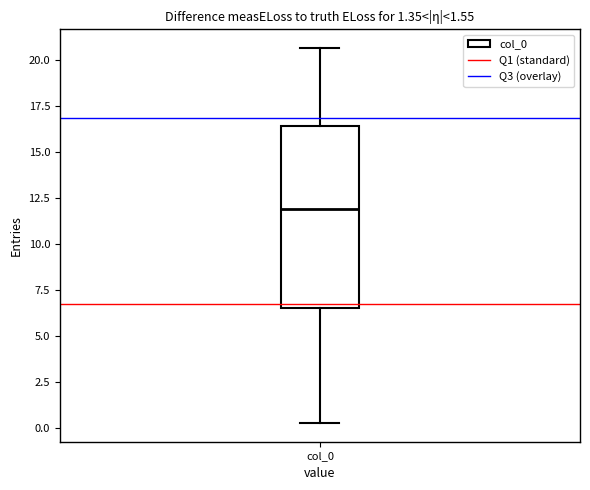

Read this box plot against the y-axis: the position of the median line, the range covered by the box, and the ends of both whiskers. The values are not printed on the chart, so give them approximately, as read against the axis.

median 12.0, box 6.5 to 16.5, whiskers 0.5 to 20.5